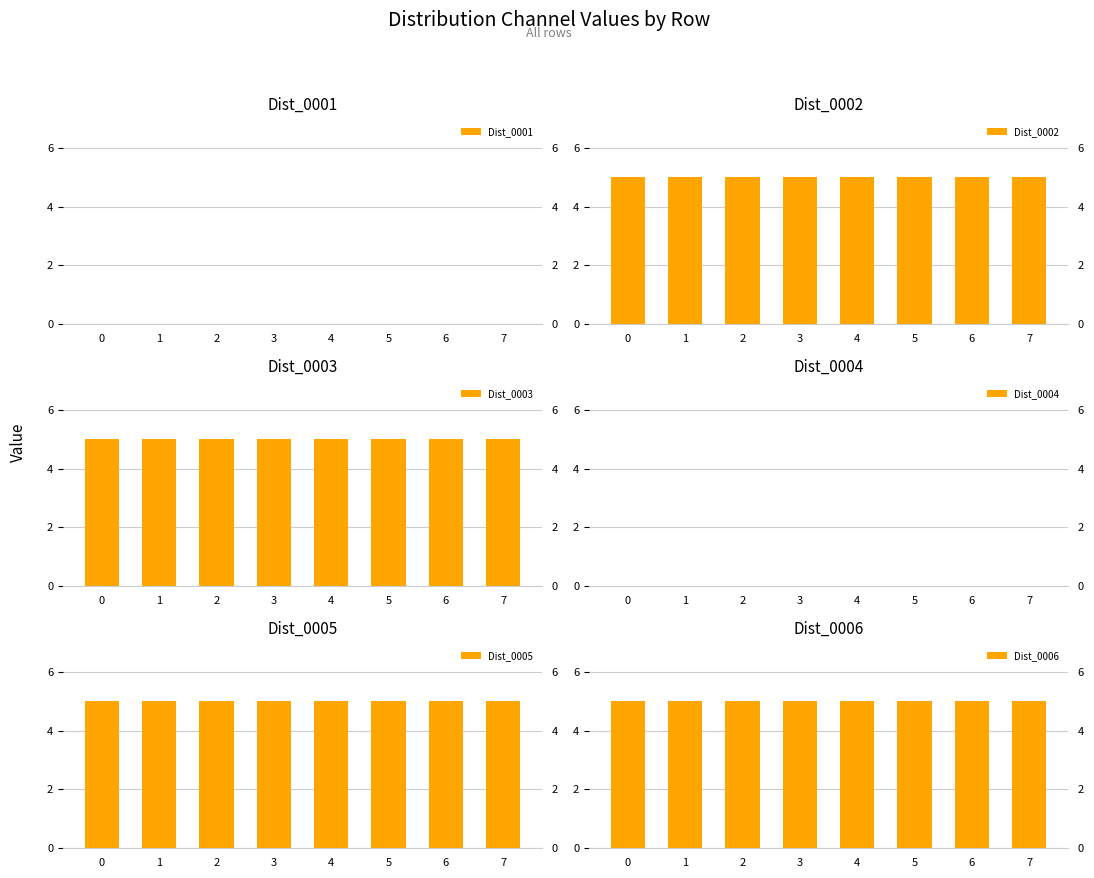

Which series has the largest total across all categories?

Dist_0002